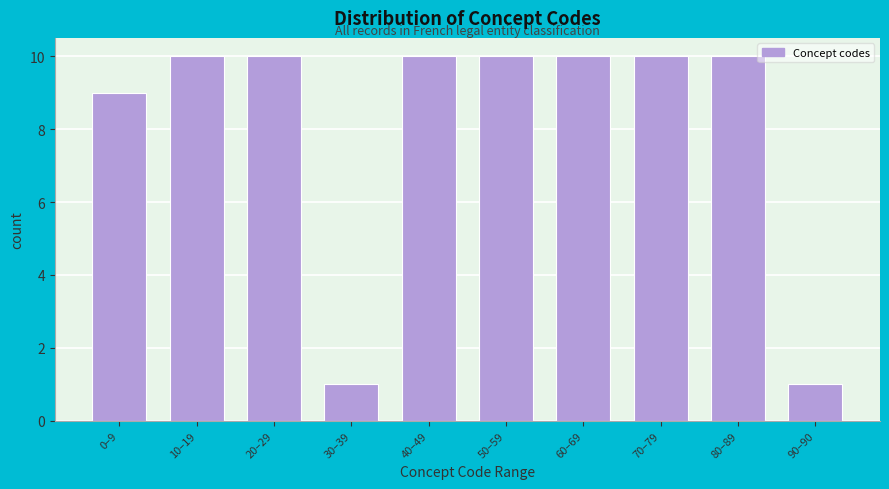

Reading right to left, what are all the values shown in this chart?

1	10	10	10	10	10	1	10	10	9